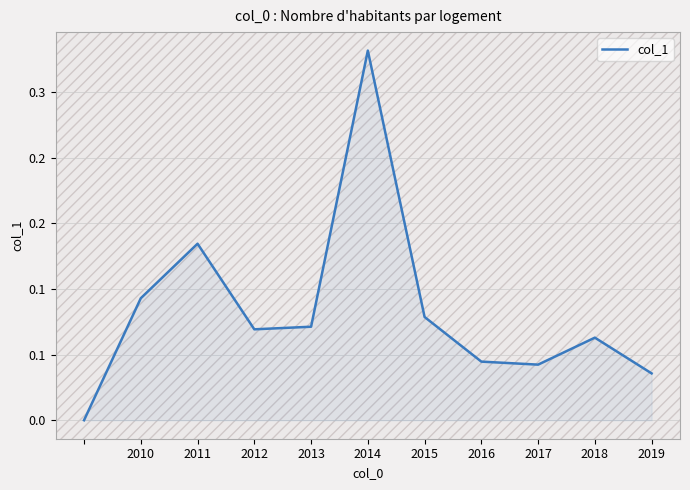

What is the sum of all values?

0.9